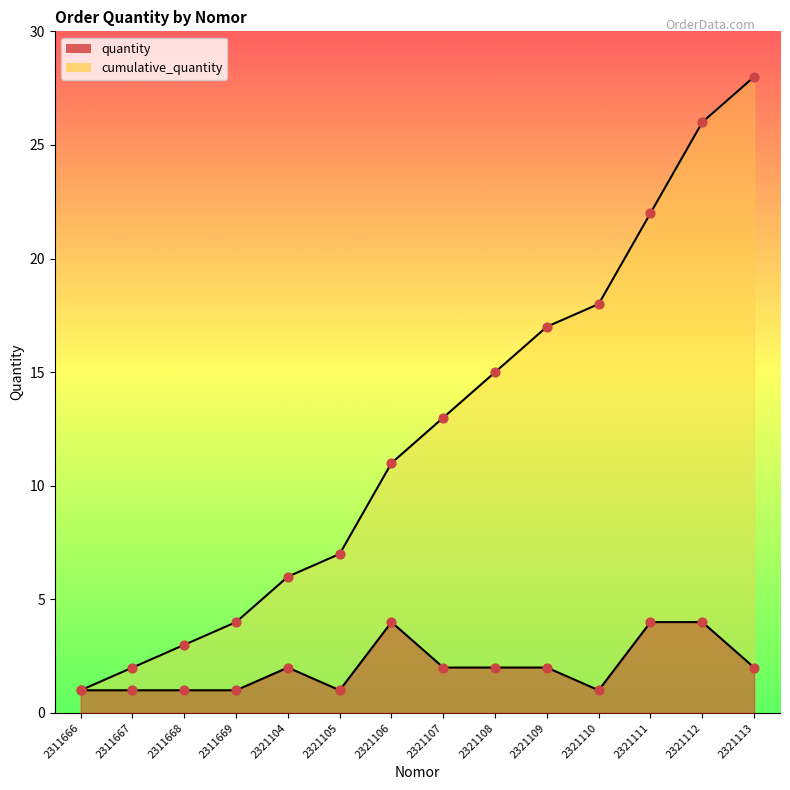

What are all the series names shown in the legend?

quantity, cumulative_quantity